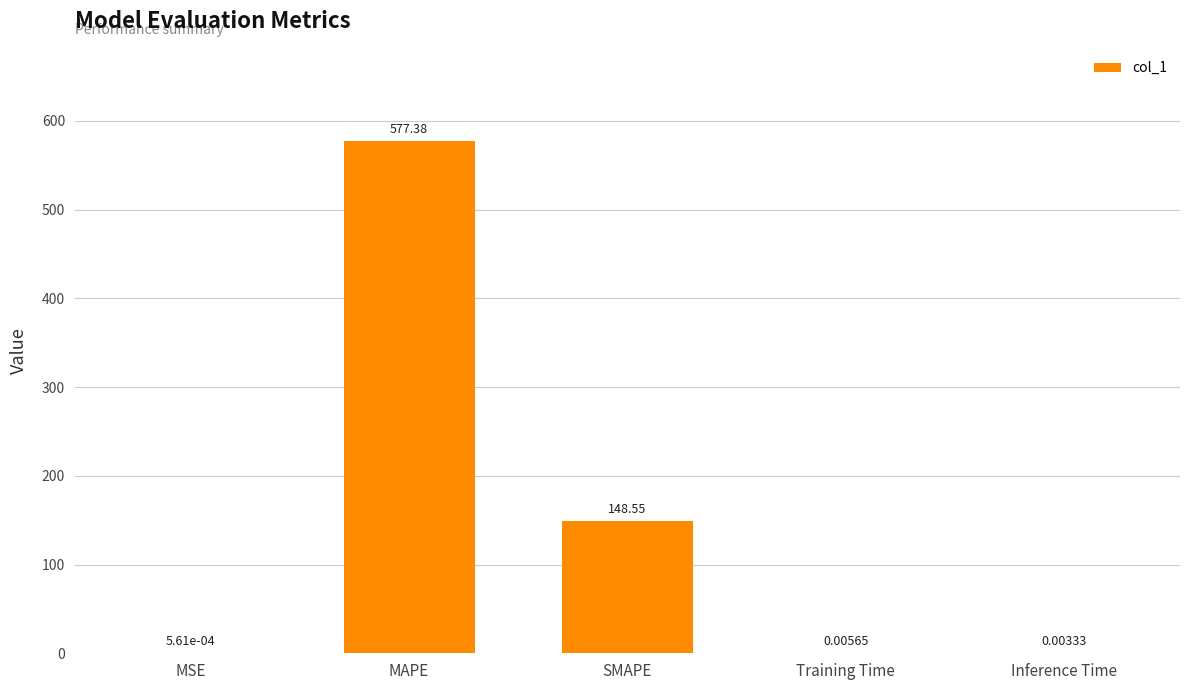

What is the sum of all values?

725.9